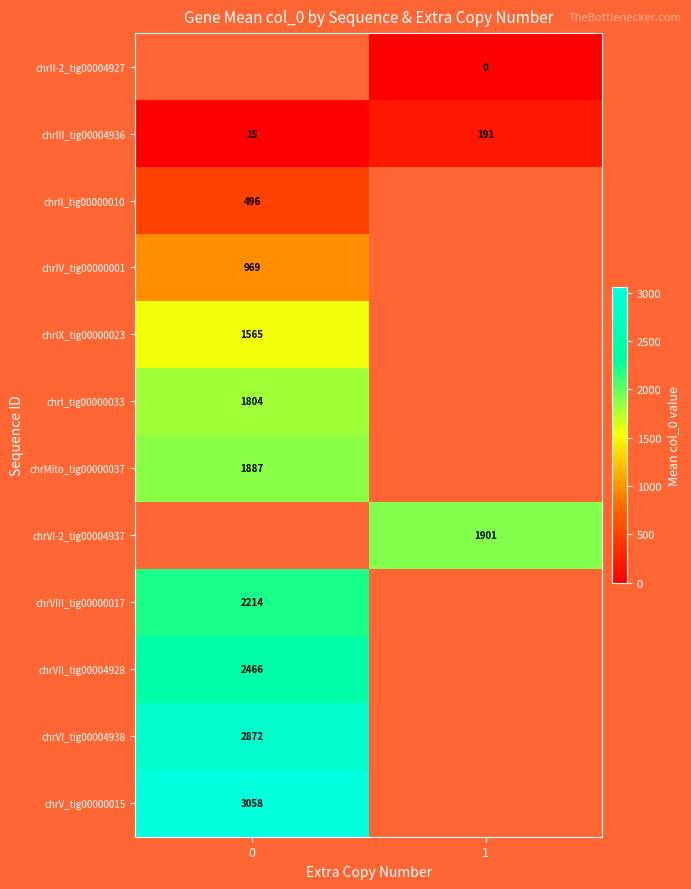

The value of chrIV_tig00000001 at 0 is 1682. True or false?

False